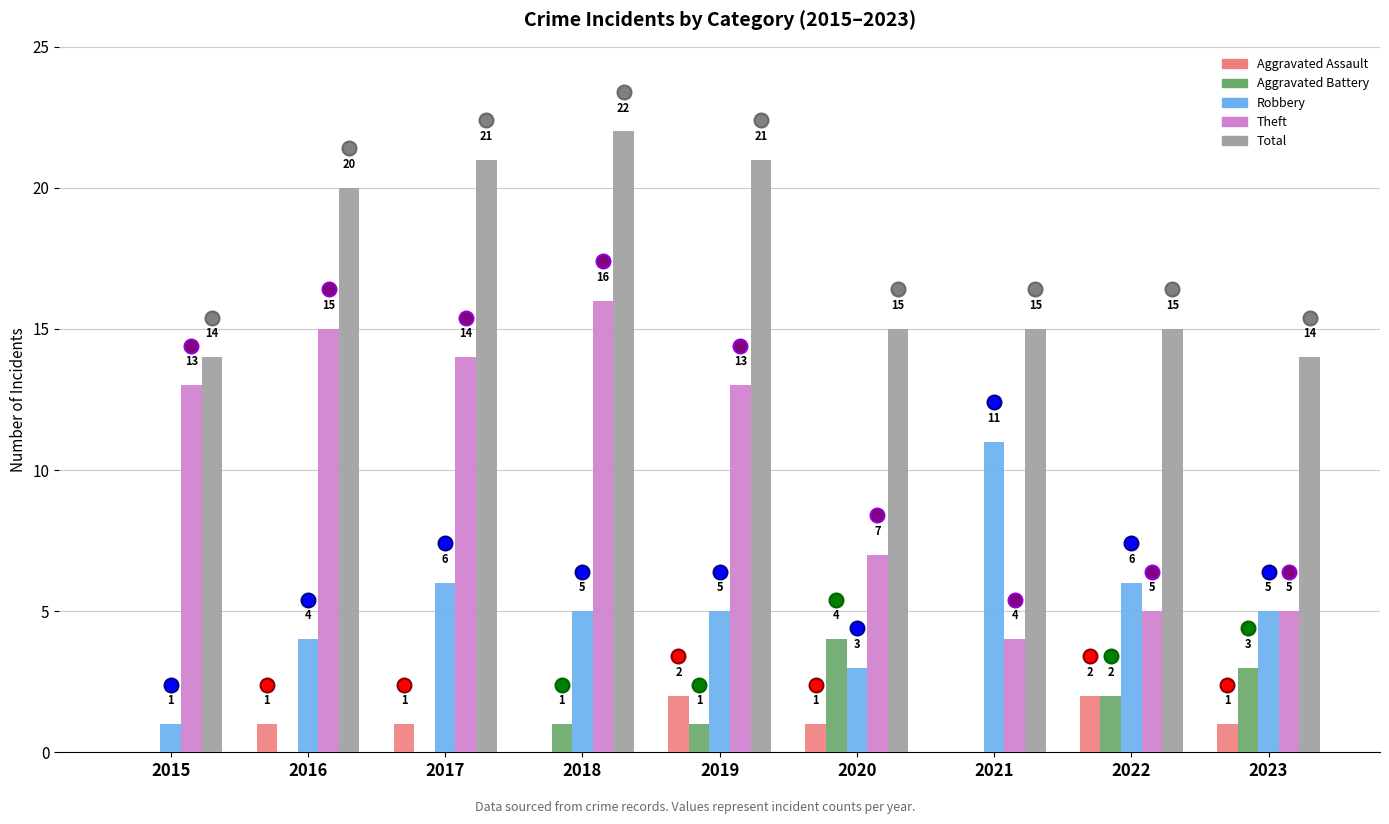

What is the spread (max minus min) of values at 2021?

15